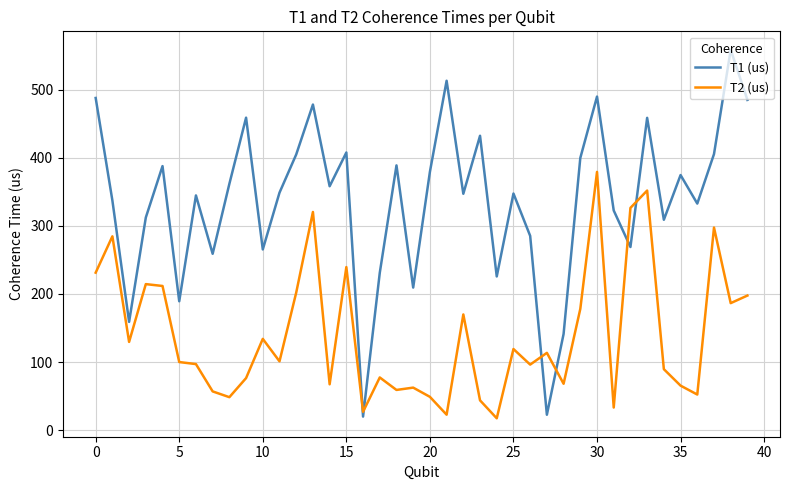

What is the sum of all T2 (us) values?

5596.4